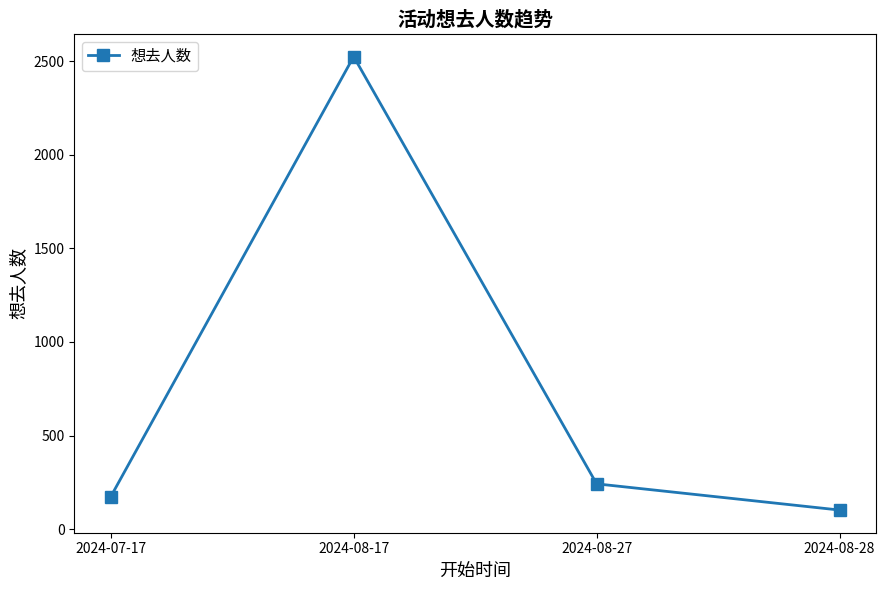

Reading right to left, what are all the values shown in this chart?

102	242	2525	173